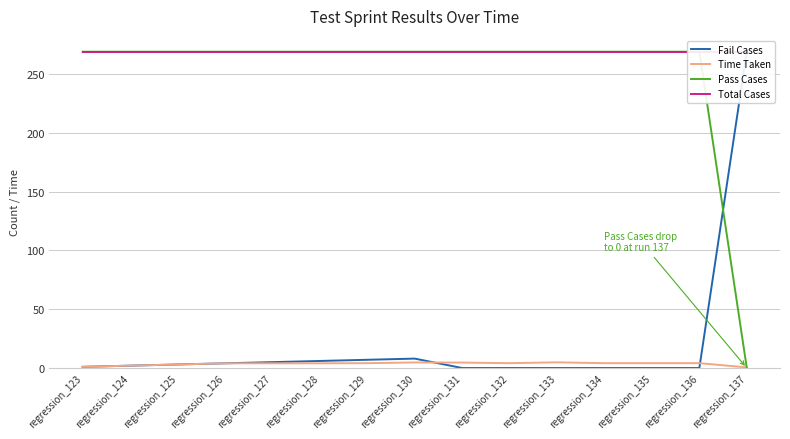

How many intersections are there between Time Taken and Fail Cases?

2